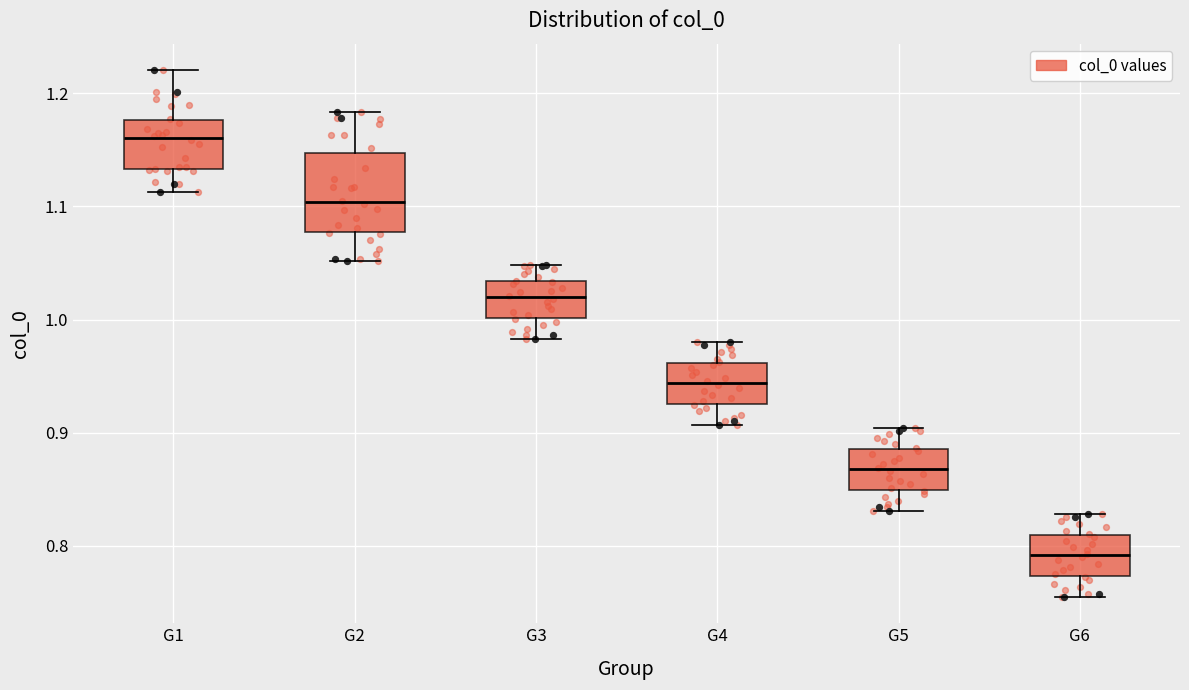

Reading left to right, transcribe this box plot: for each box, give where its median line is, the range the box spans, and where its two whiskers end, as read against the y-axis. The values are not printed on the chart, so give them approximately, as read against the axis.

G1: median 1.16, box 1.13 to 1.18, whiskers 1.11 to 1.22
G2: median 1.10, box 1.08 to 1.15, whiskers 1.05 to 1.18
G3: median 1.02, box 1.00 to 1.03, whiskers 0.98 to 1.05
G4: median 0.94, box 0.93 to 0.96, whiskers 0.91 to 0.98
G5: median 0.87, box 0.85 to 0.89, whiskers 0.83 to 0.90
G6: median 0.79, box 0.77 to 0.81, whiskers 0.75 to 0.83